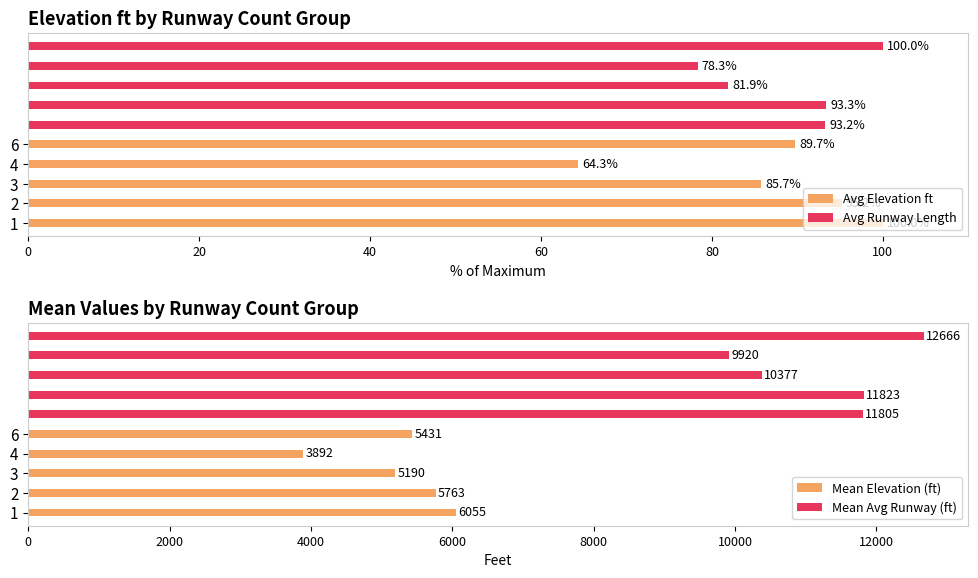

What is the sum of all Avg Elevation ft values?

434.9